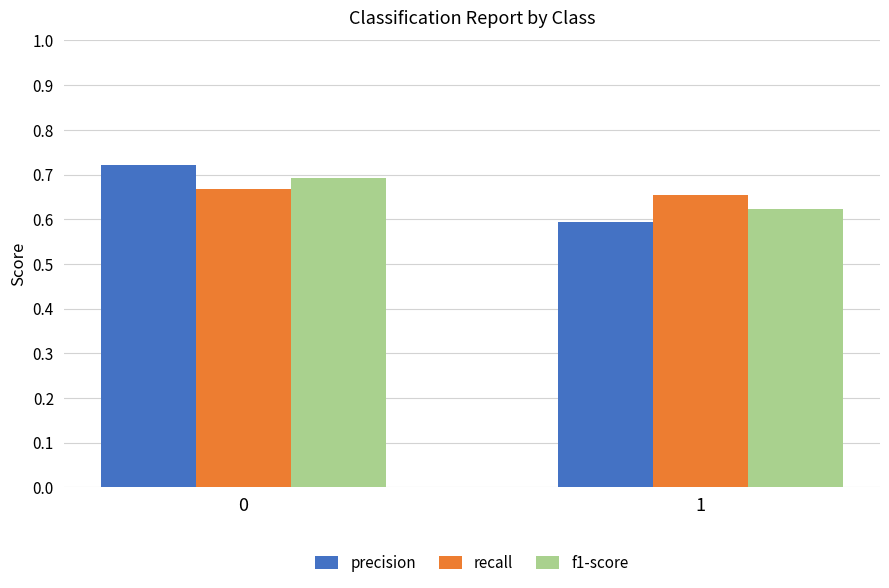

The f1-score series shows 0.6 at 1. True or false?

True